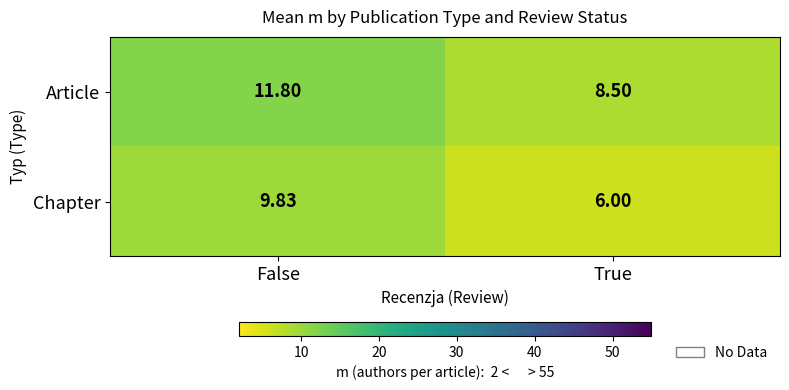

Between False and True, which series saw the biggest shift?

Chapter